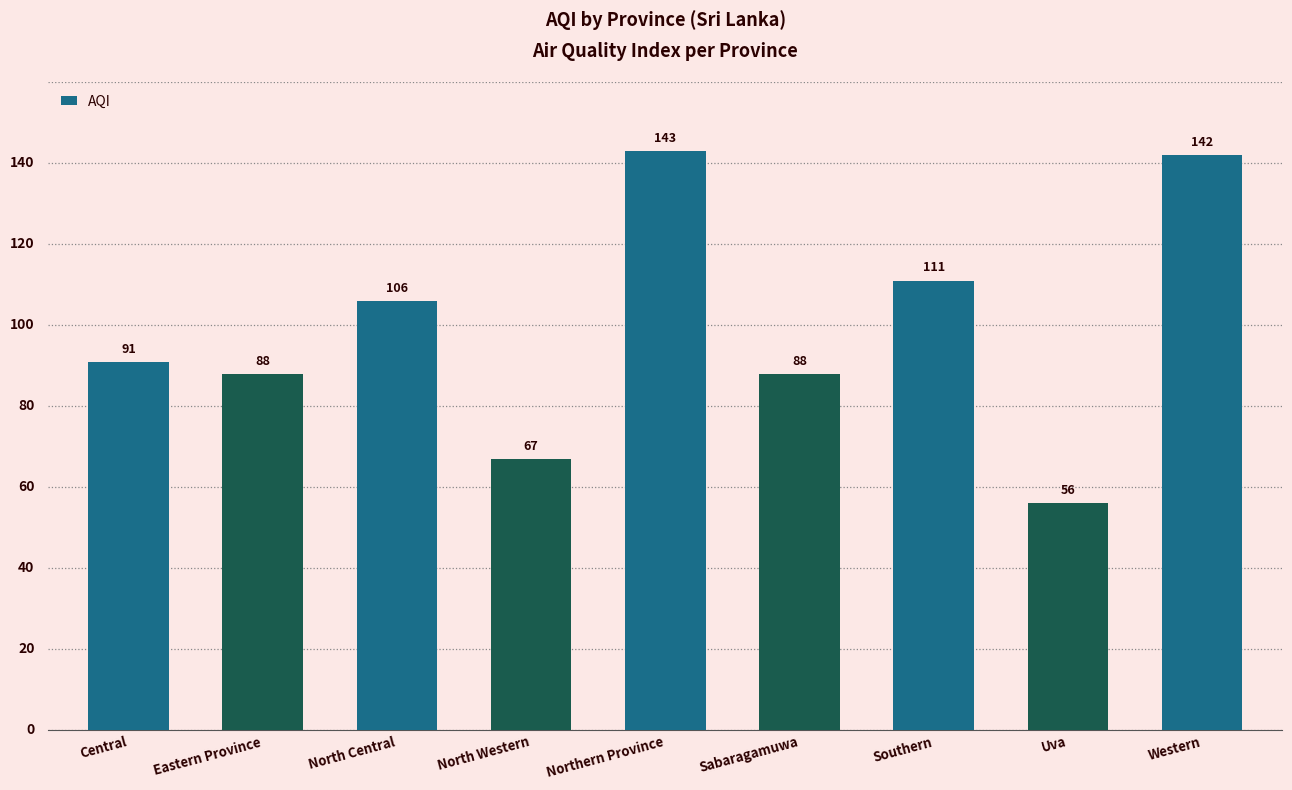

What is the difference between the maximum and minimum values?

87